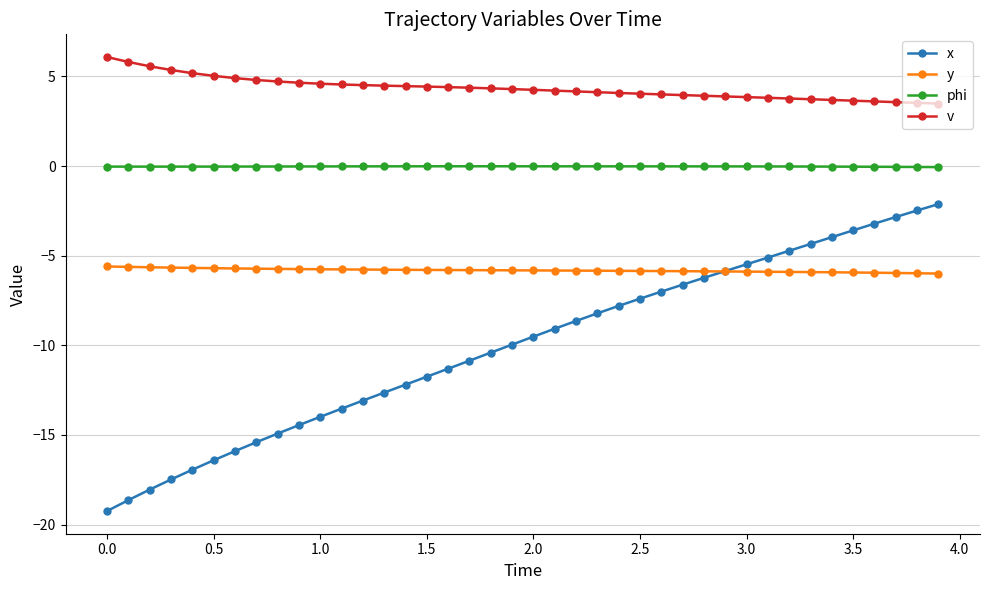

What is the highest value of the v series?

6.1